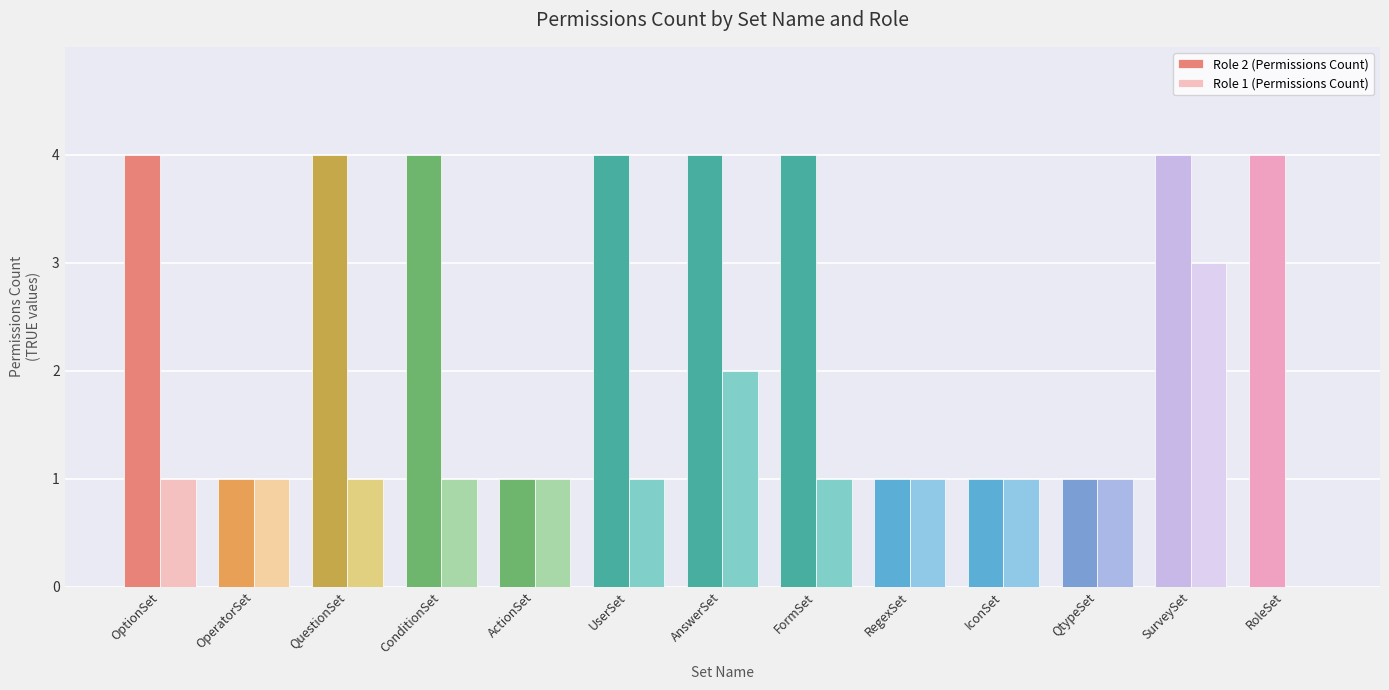

Which series has the largest total across all categories?

Role 2 (Permissions Count)